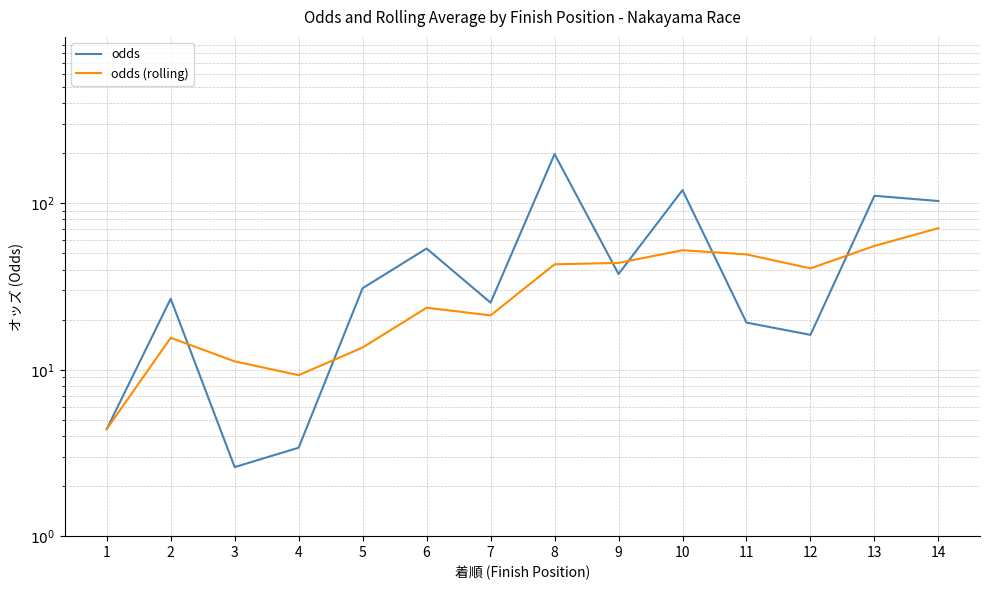

What is the difference between the maximum and minimum values in the odds series?

194.9